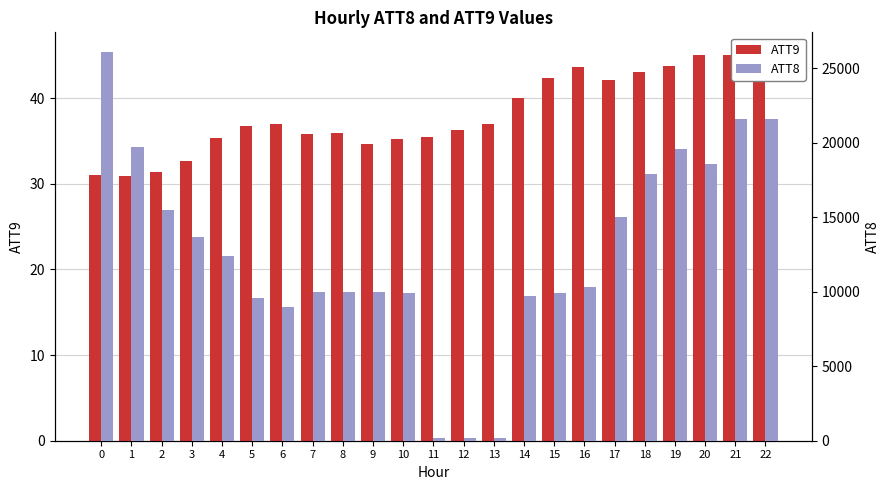

What is the maximum value for ATT8?

26100.0